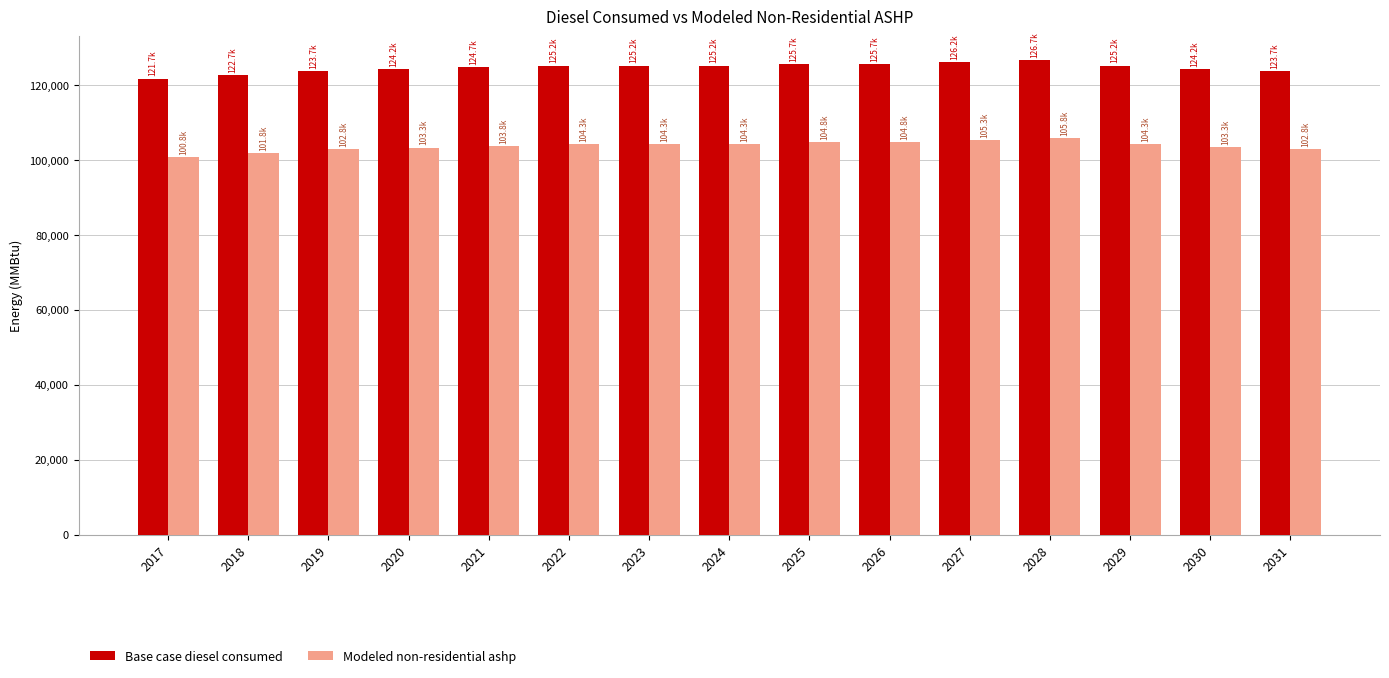

The value of Base case diesel consumed at 2018 is 122704.0. True or false?

True